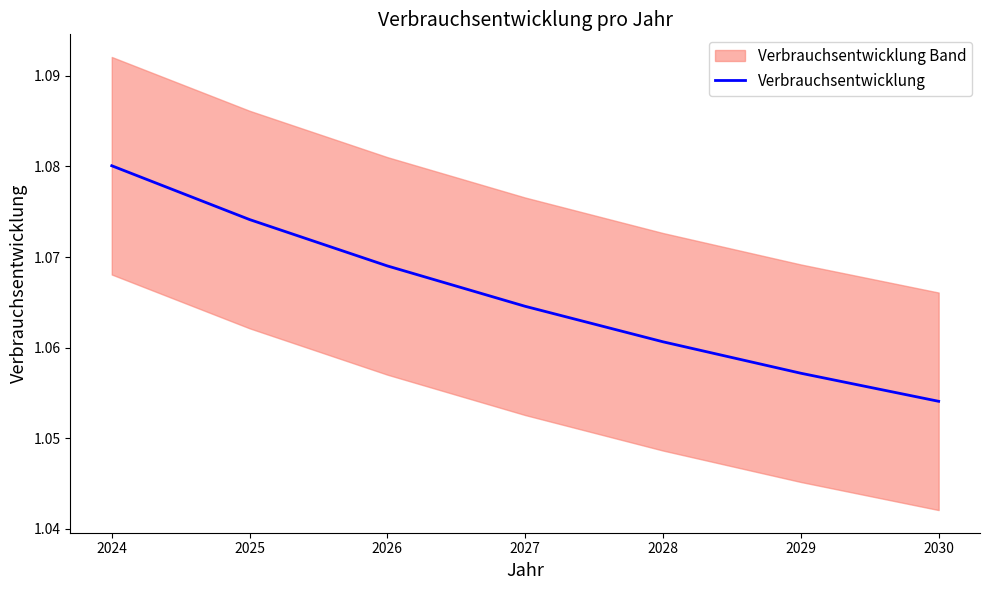

The value of Verbrauchsentwicklung at 2024 is 1.6. True or false?

False